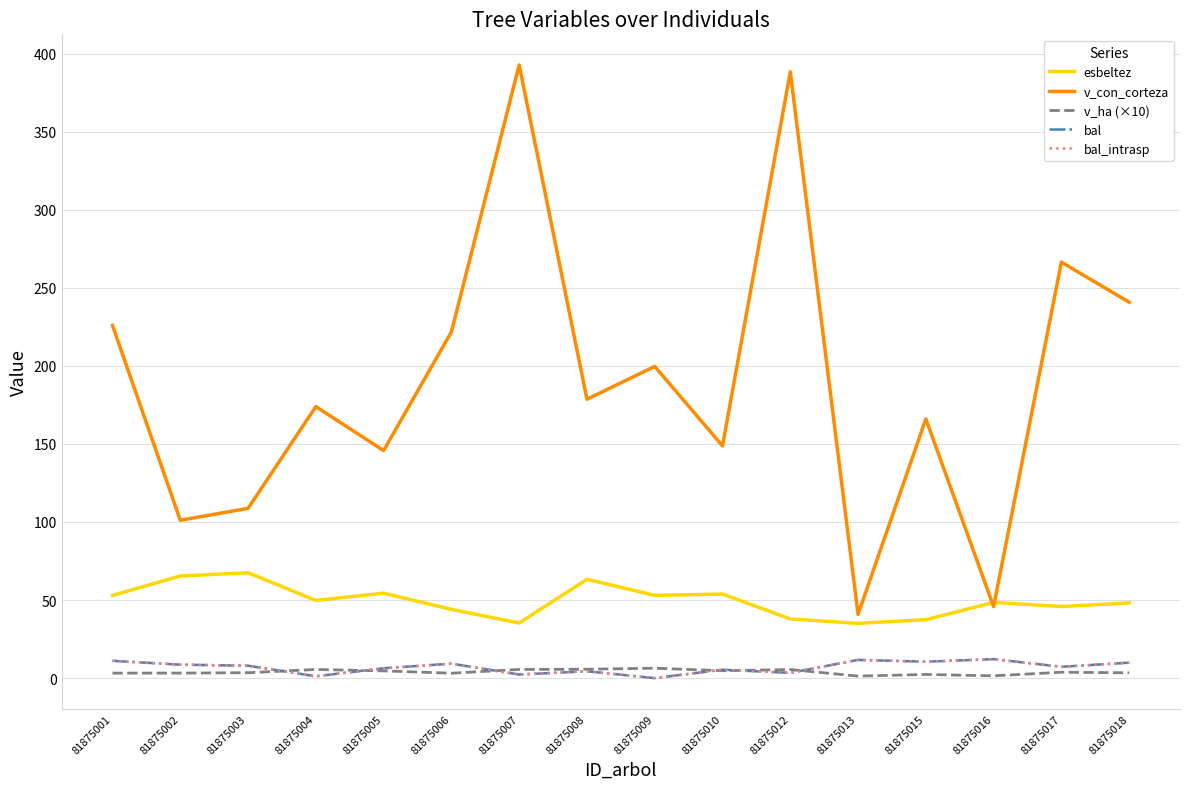

What is the difference between the highest and lowest values at 81875003?

105.3